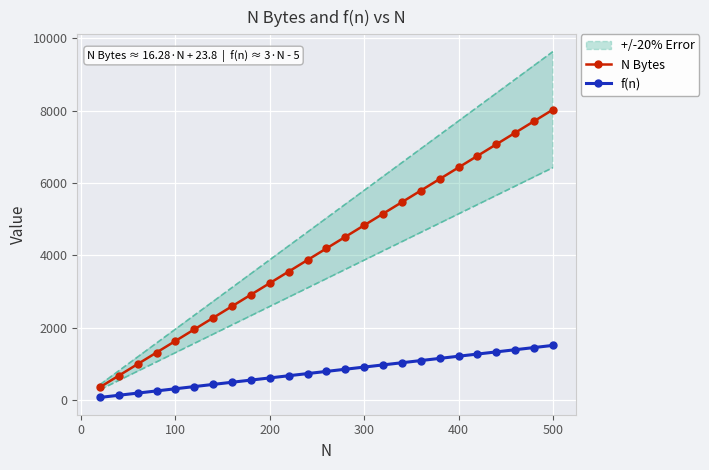

Rank the series by their maximum value, from highest to lowest.

N Bytes, f(n)